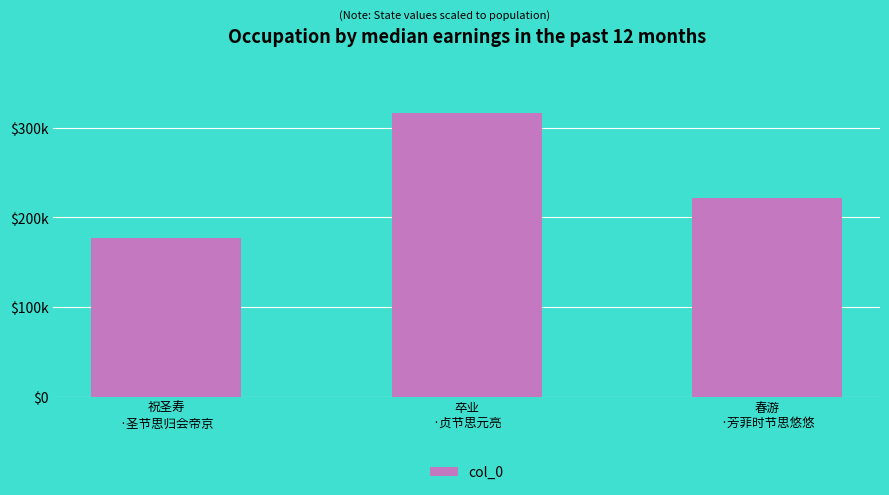

At which label is the value closest to 246644?

春游
·芳菲时节思悠悠